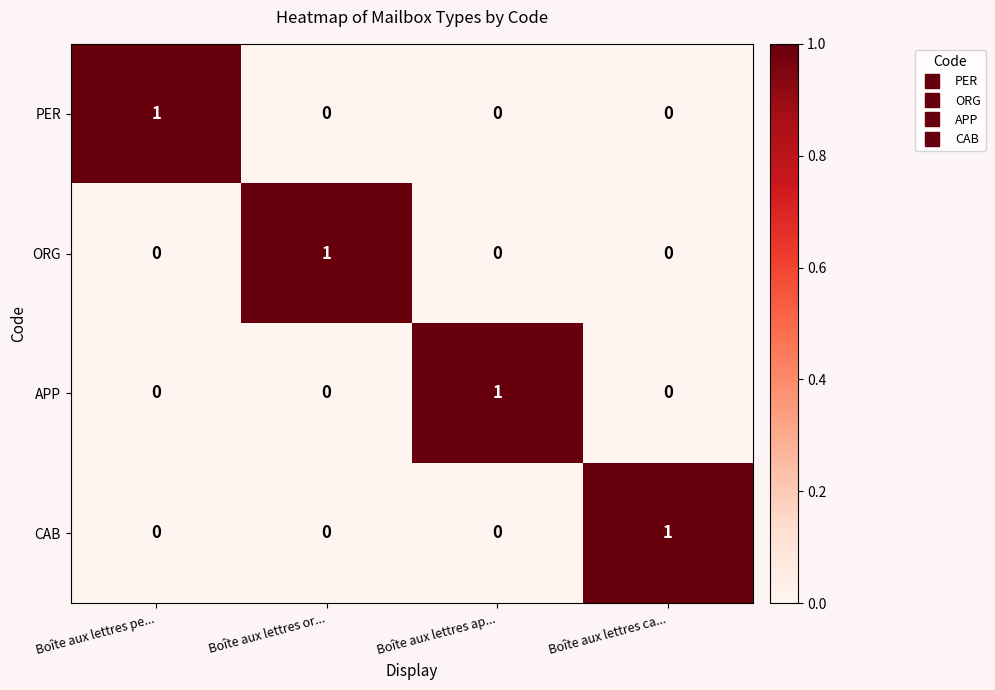

The PER series shows 1 at Boîte aux lettres pe.... True or false?

True